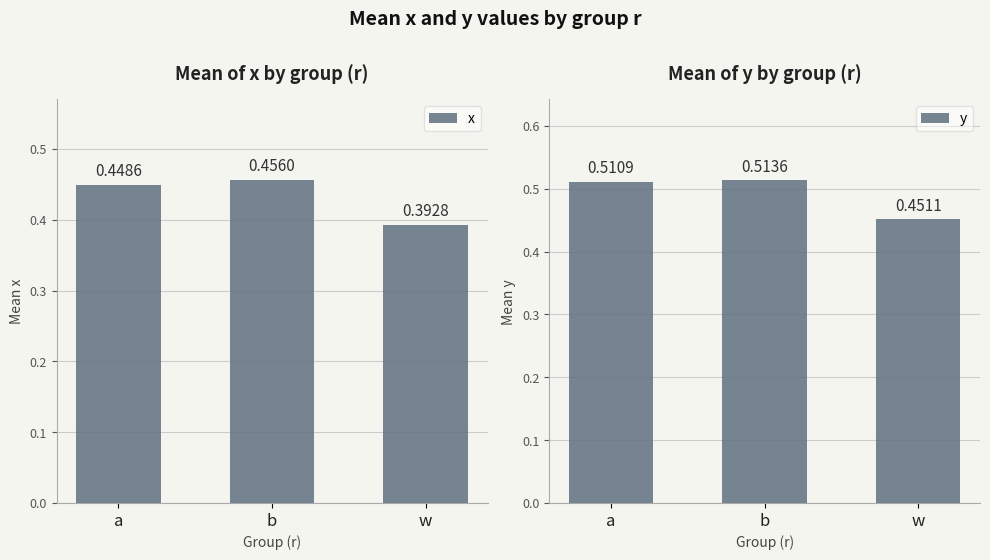

At which label does y reach its minimum?

w